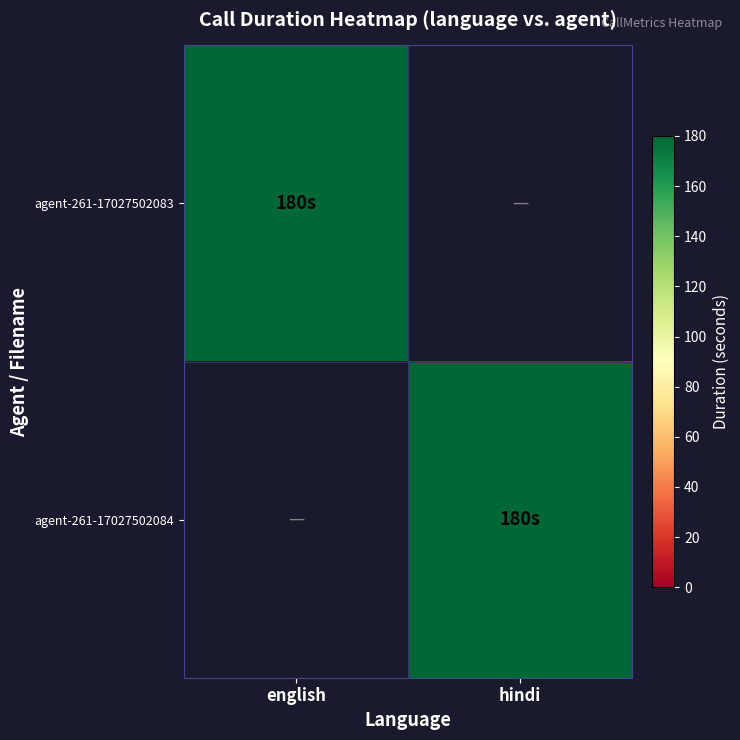

Which series has the largest total across all categories?

agent-261-17027502083